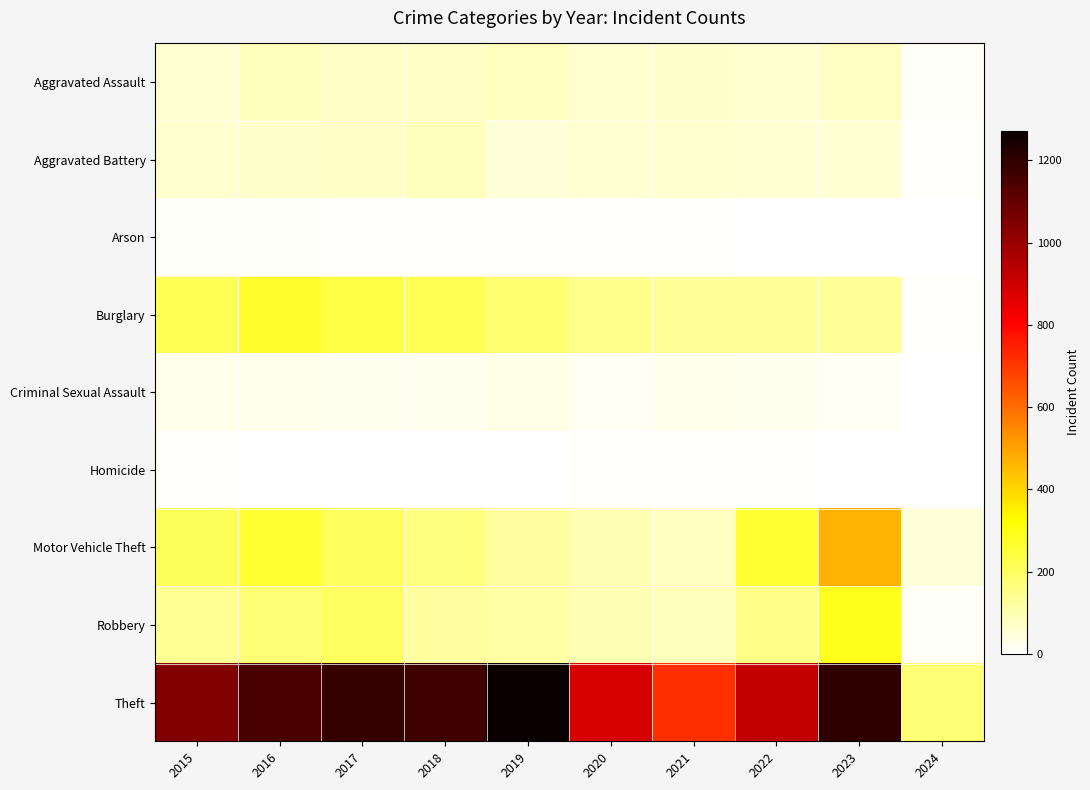

Reading left to right, extract all data points from this chart.

Aggravated Assault: 2015=56	2016=88	2017=72	2018=72	2019=80	2020=62	2021=66	2022=61	2023=78	2024=10
Aggravated Battery: 2015=60	2016=66	2017=71	2018=86	2019=53	2020=57	2021=60	2022=56	2023=56	2024=8
Arson: 2015=10	2016=12	2017=7	2018=7	2019=5	2020=7	2021=6	2022=3	2023=2	2024=0
Burglary: 2015=216	2016=266	2017=237	2018=218	2019=182	2020=146	2021=133	2022=130	2023=134	2024=7
Criminal Sexual Assault: 2015=29	2016=26	2017=22	2018=24	2019=31	2020=16	2021=26	2022=21	2023=18	2024=1
Homicide: 2015=5	2016=4	2017=4	2018=4	2019=4	2020=5	2021=6	2022=7	2023=3	2024=0
Motor Vehicle Theft: 2015=212	2016=259	2017=208	2018=163	2019=123	2020=99	2021=82	2022=259	2023=472	2024=51
Robbery: 2015=139	2016=178	2017=202	2018=121	2019=116	2020=97	2021=88	2022=151	2023=284	2024=13
Theft: 2015=1041	2016=1151	2017=1188	2018=1170	2019=1272	2020=884	2021=716	2022=920	2023=1201	2024=175